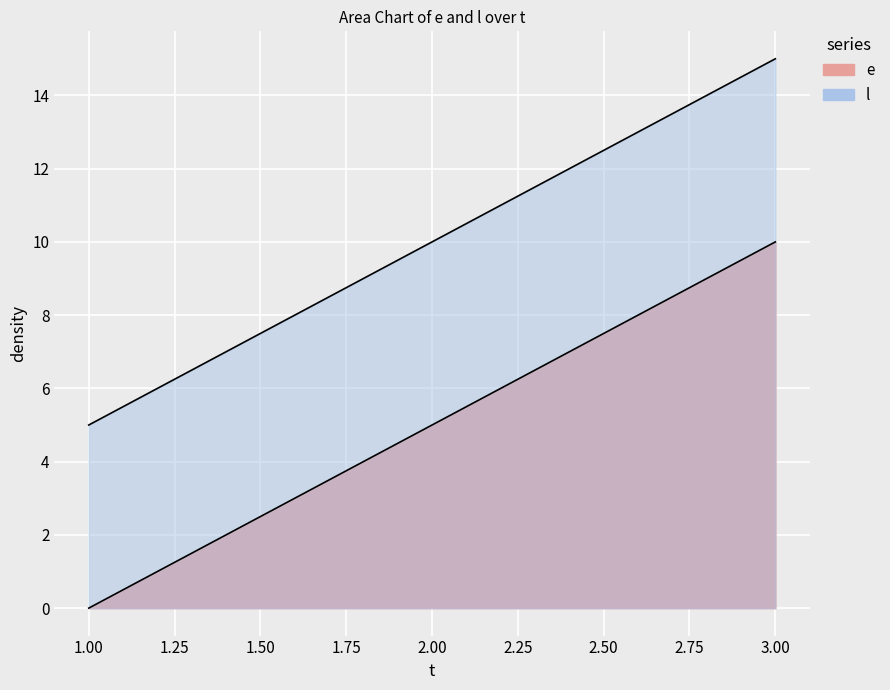

Count the e values in the range 0 to 10.

3